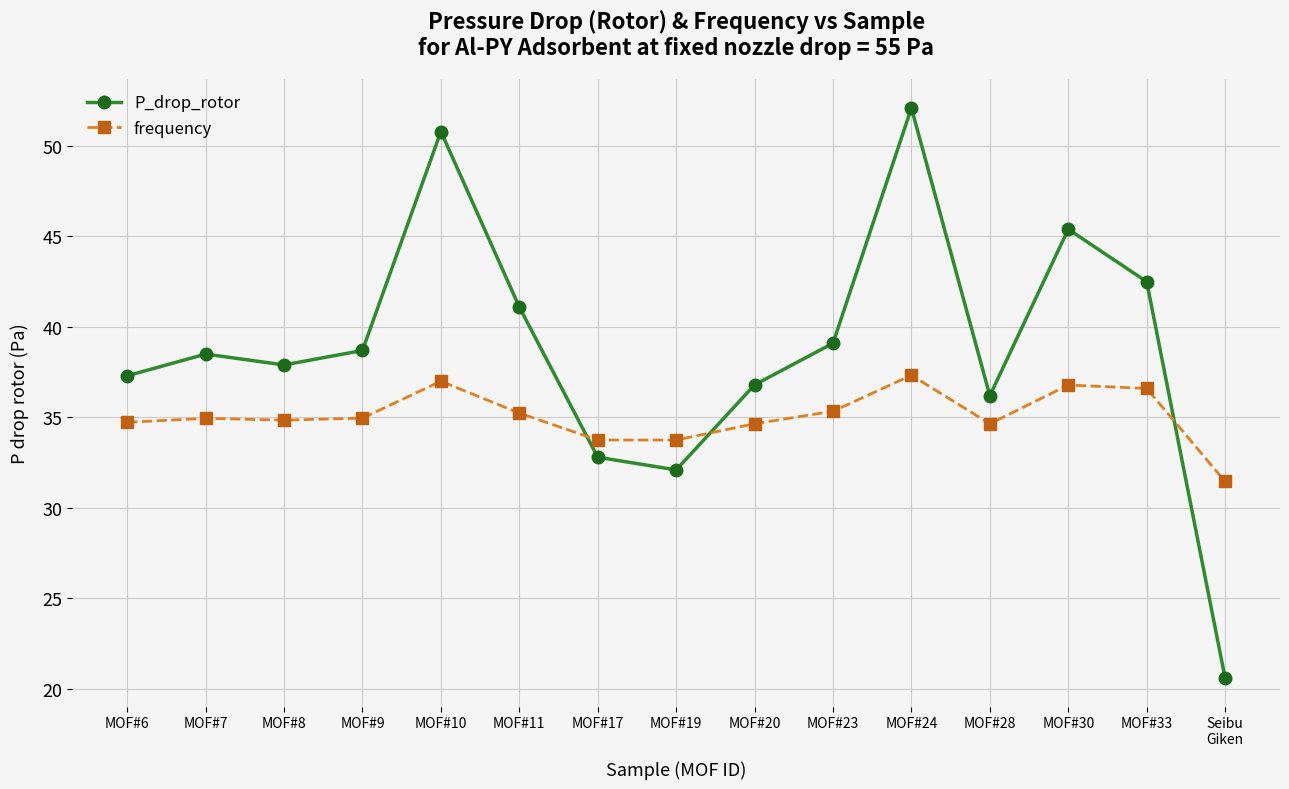

How many series are shown in this chart?

2